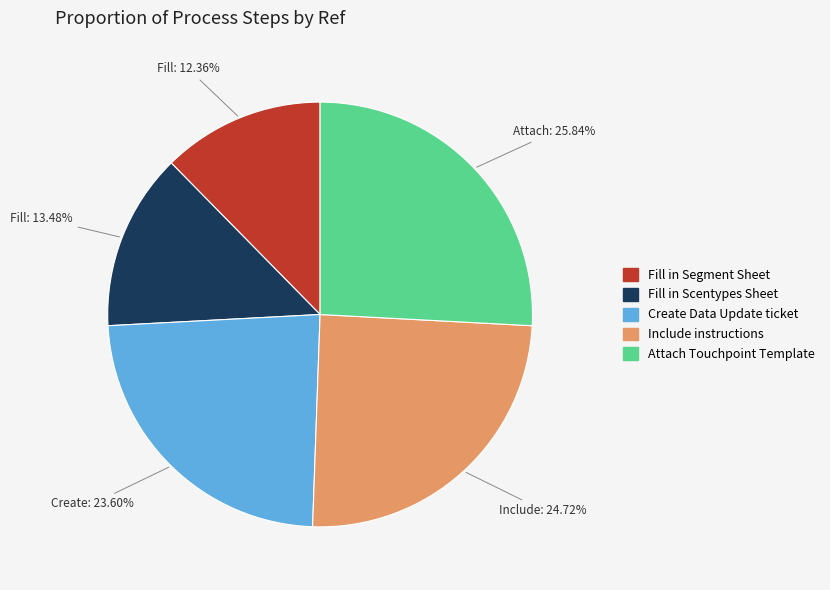

What percentage do Fill in Scentypes Sheet and Create Data Update ticket together represent?

37.1%